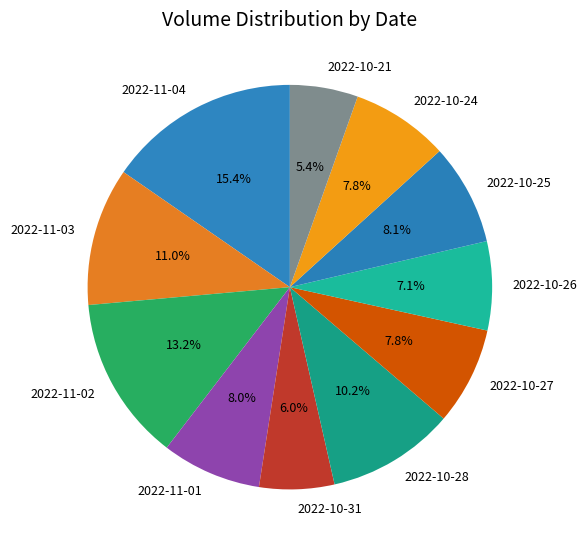

Which category has the biggest portion of the pie?

2022-11-04